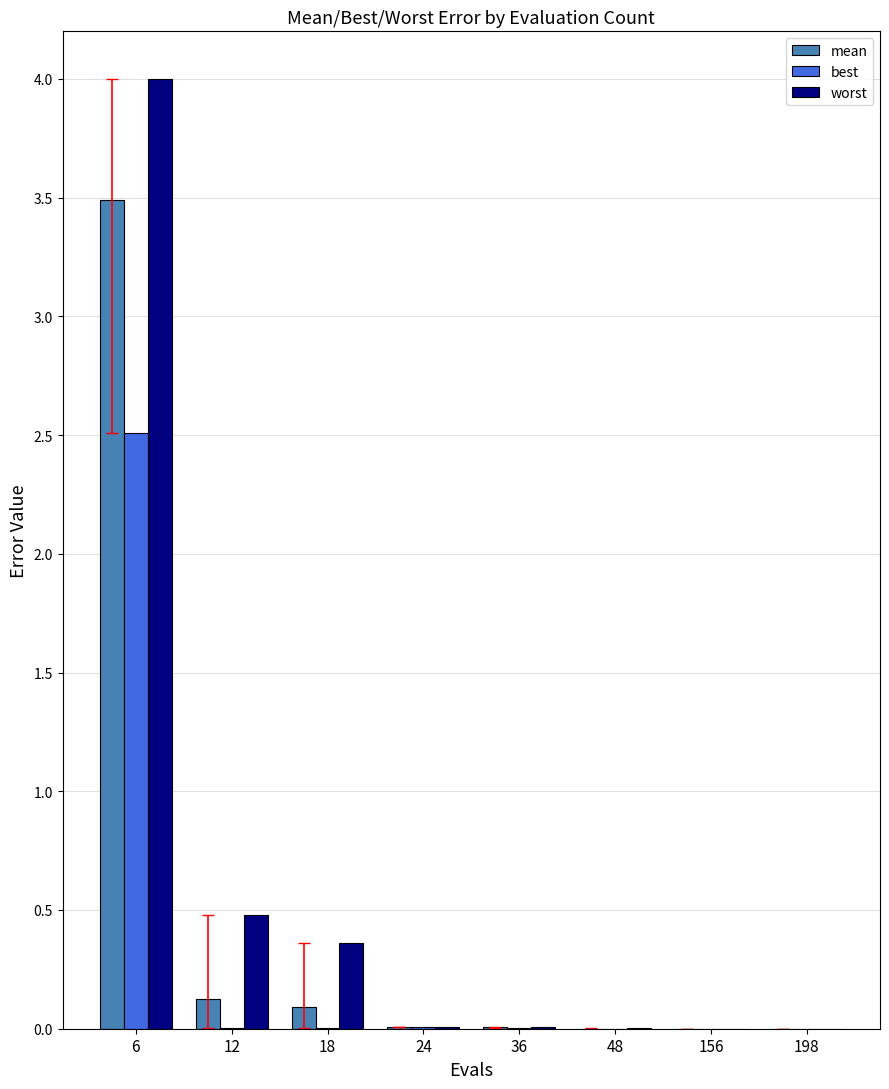

Is it true that best equals 1.5 at 6?

False